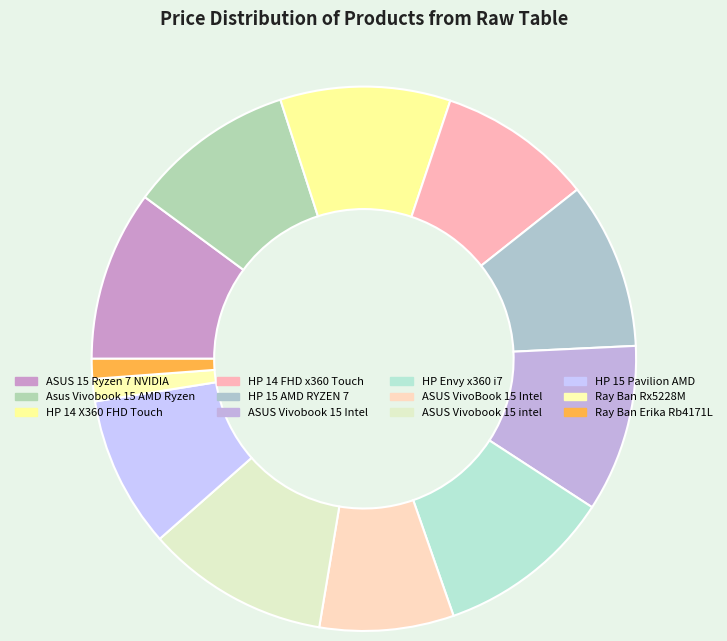

How many segments does this pie chart have?

12